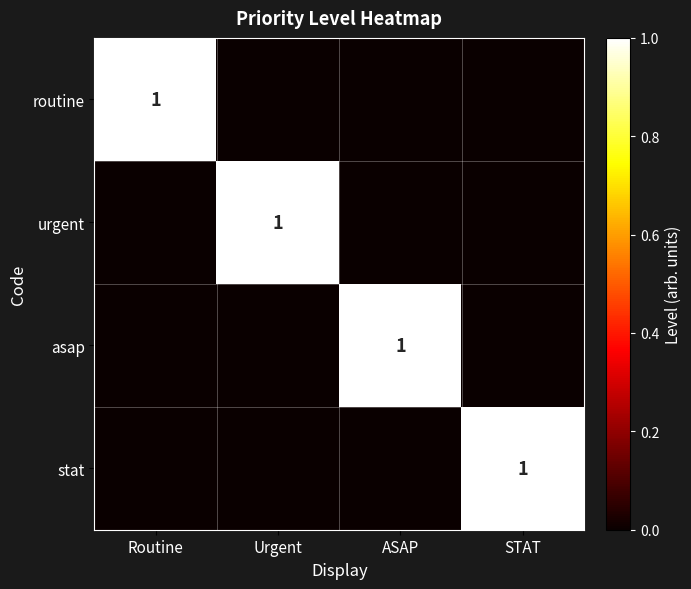

True or false: stat has a value of 1 at STAT.

True